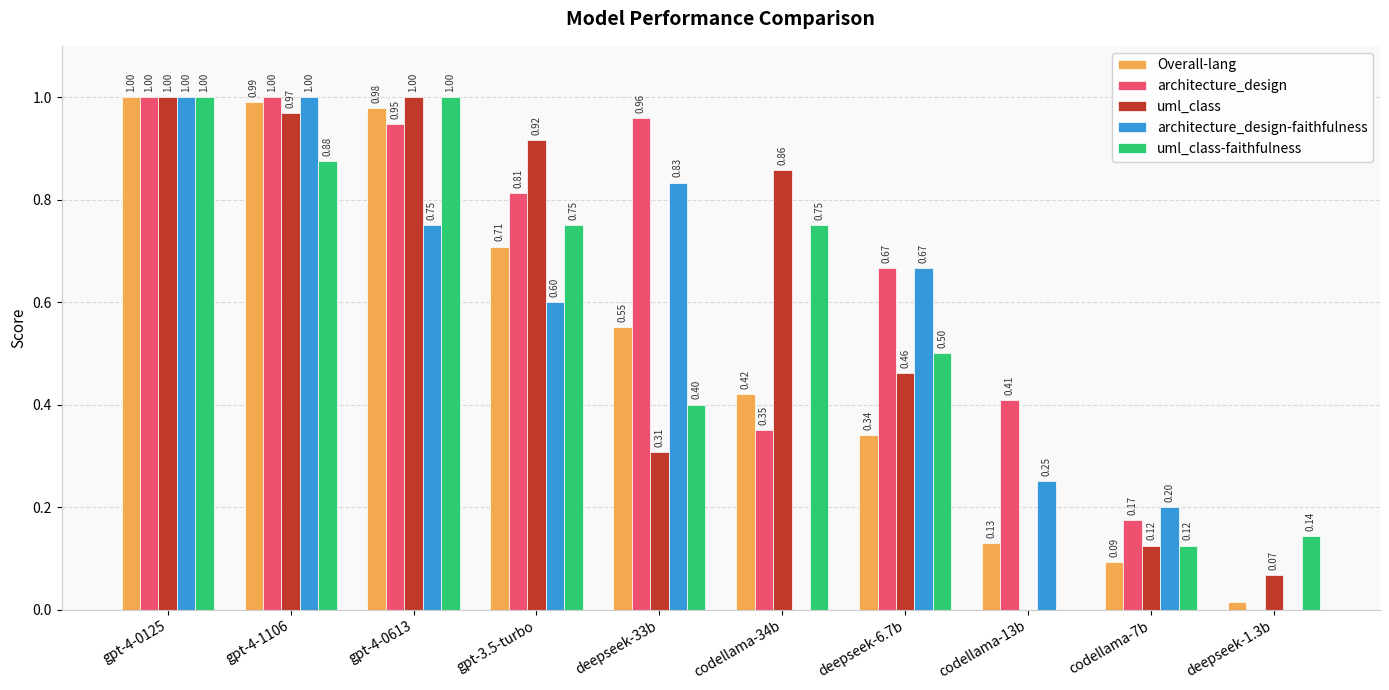

Which series has the largest total across all categories?

architecture_design